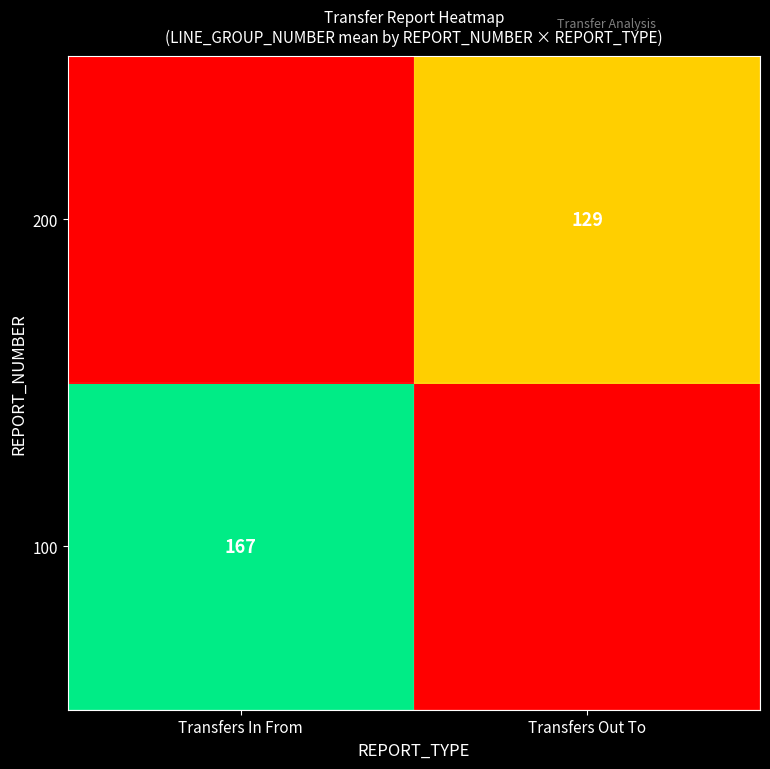

True or false: 100 has a value of 167 at Transfers In From.

True